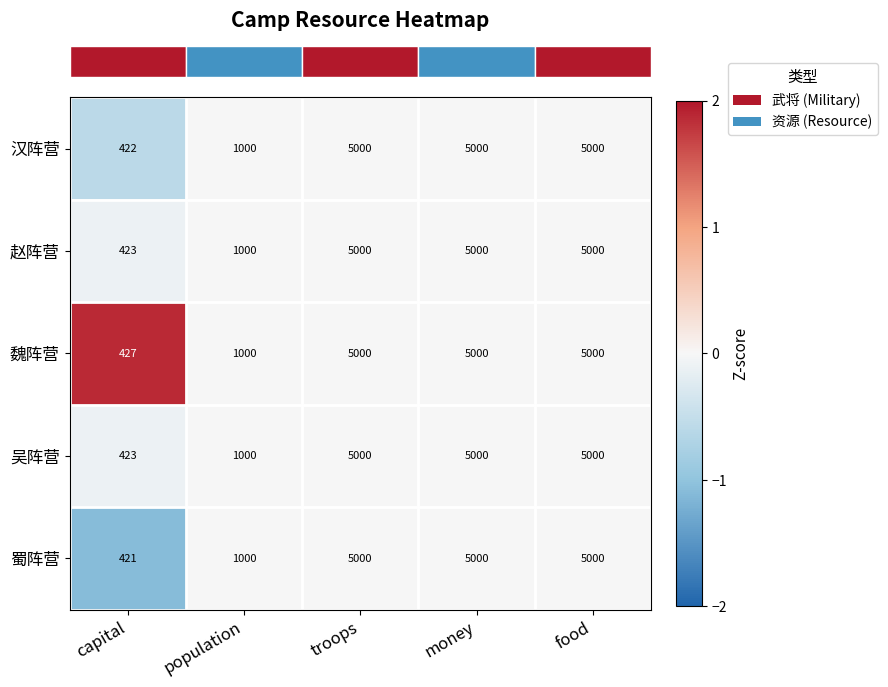

How many distinct data groups are displayed?

5